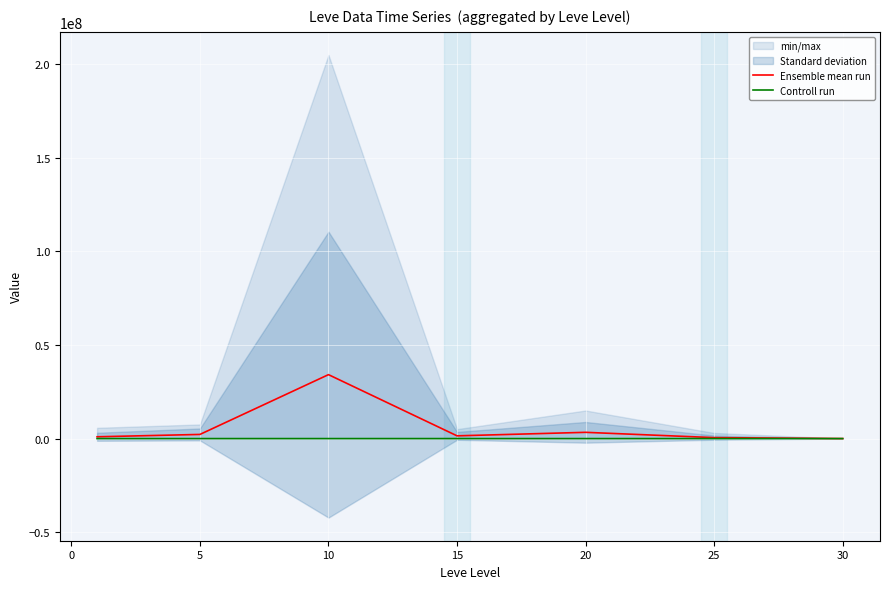

The value of Ensemble mean run at 10 is 775283.9. True or false?

False